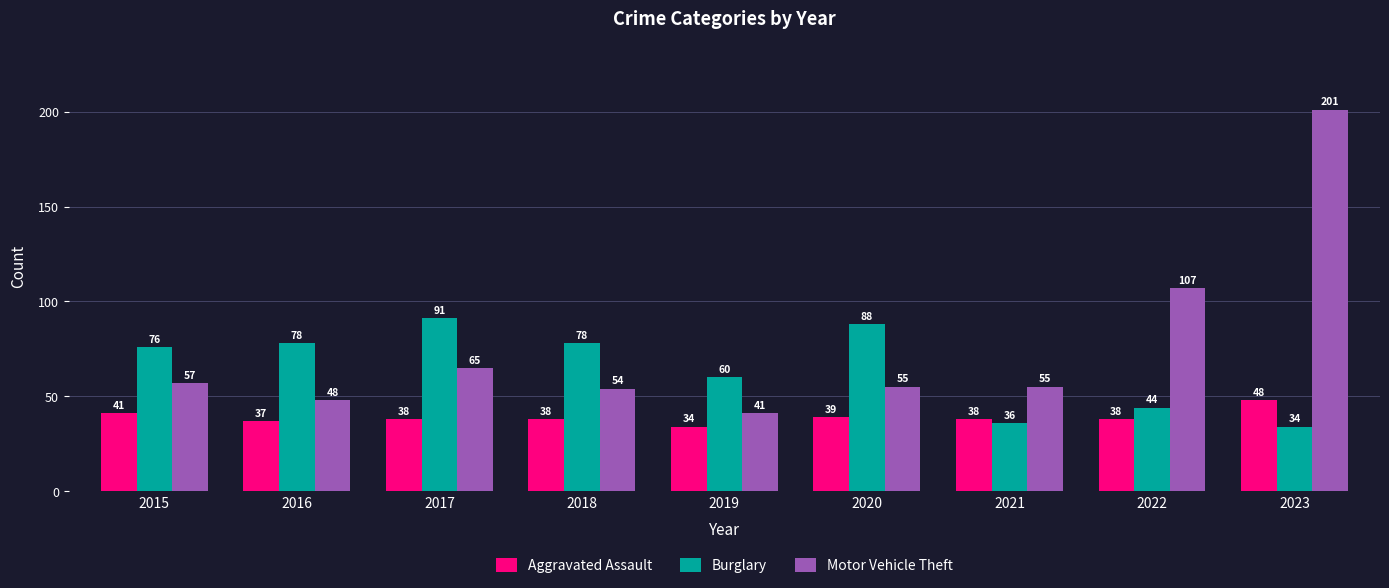

What is the sum of all Aggravated Assault values?

351